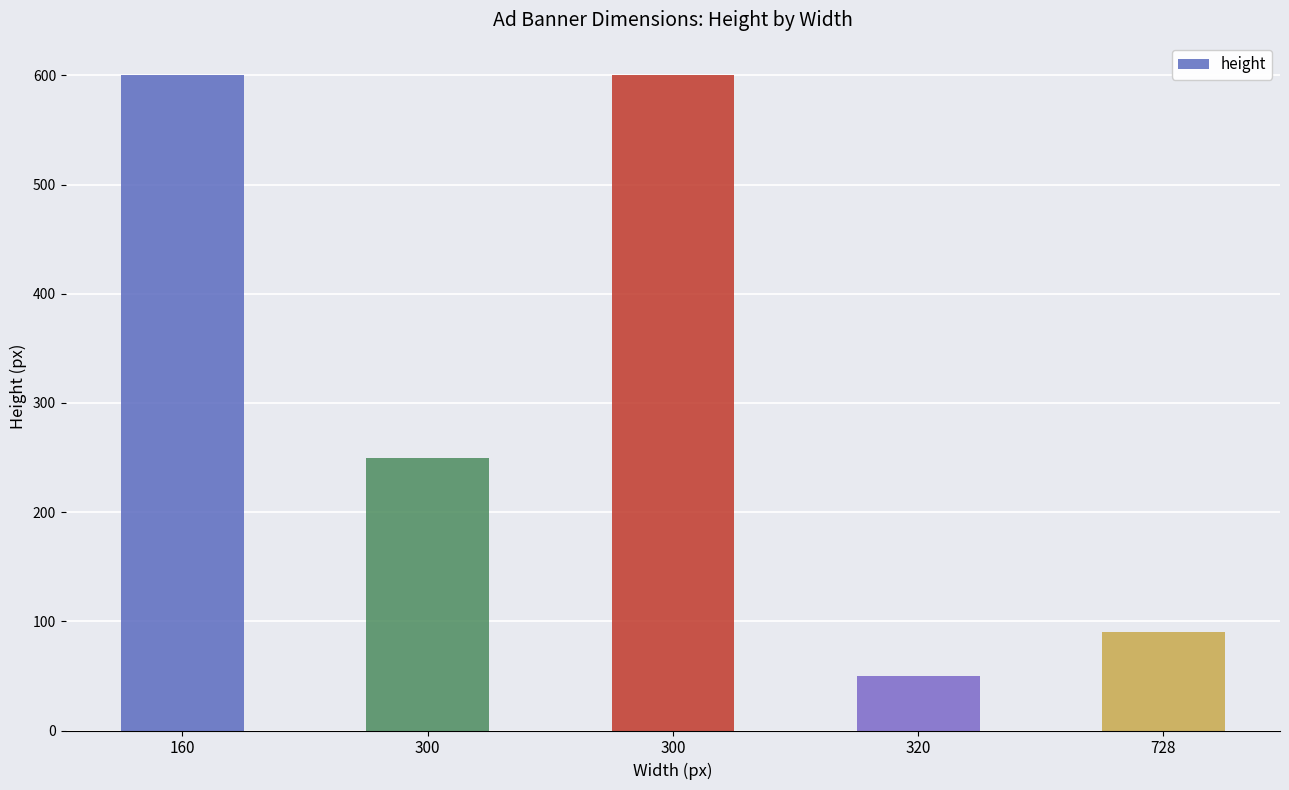

Which label corresponds to the smallest value in the chart?

320